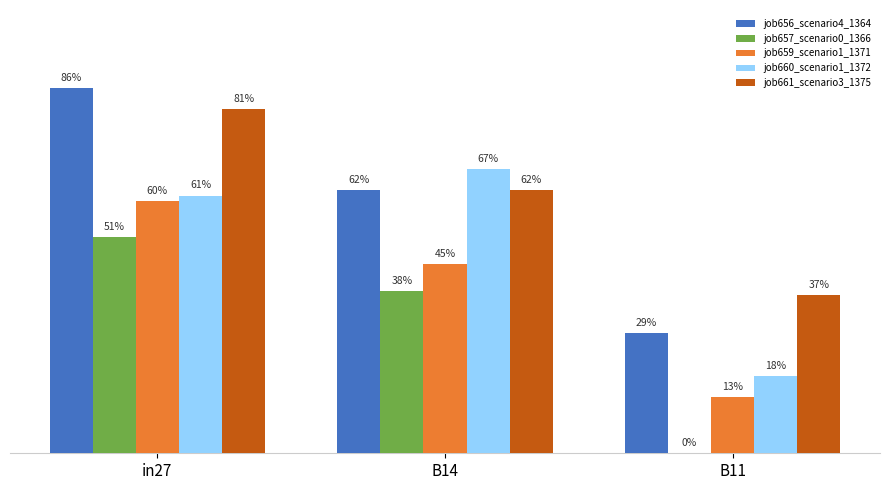

Rank the series by their maximum value, from lowest to highest.

job657_scenario0_1366, job659_scenario1_1371, job660_scenario1_1372, job661_scenario3_1375, job656_scenario4_1364